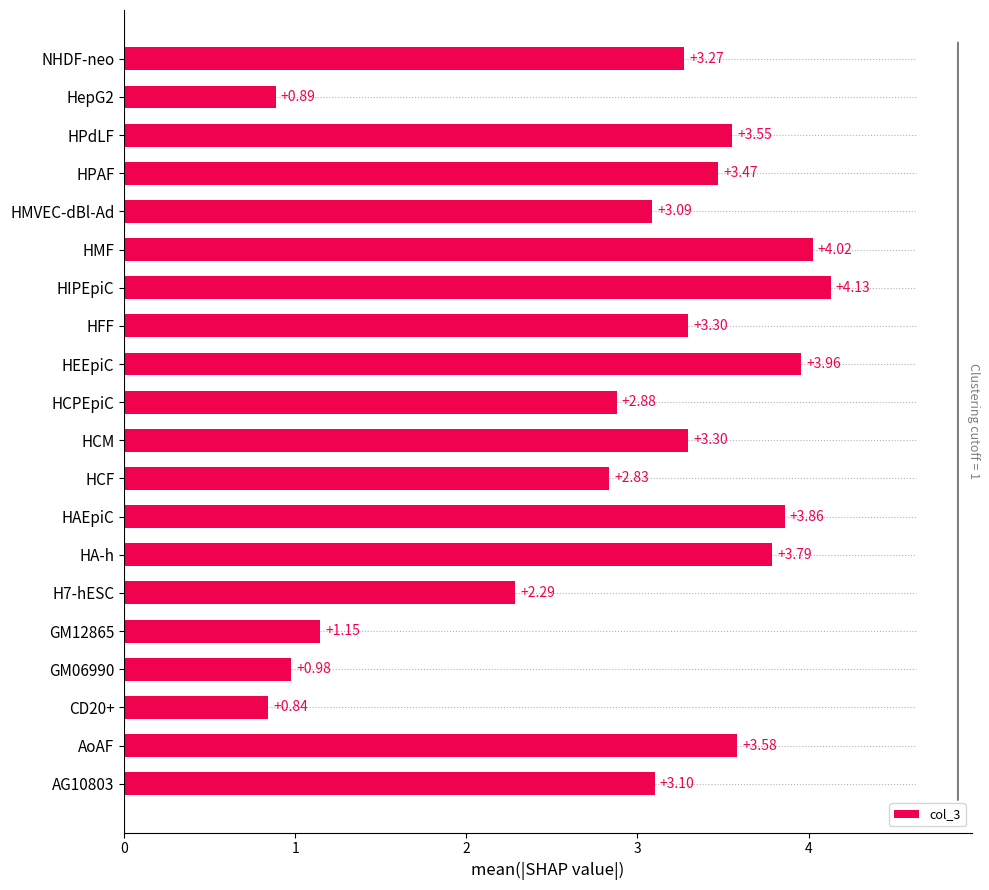

Which category has the highest value across all series?

HIPEpiC